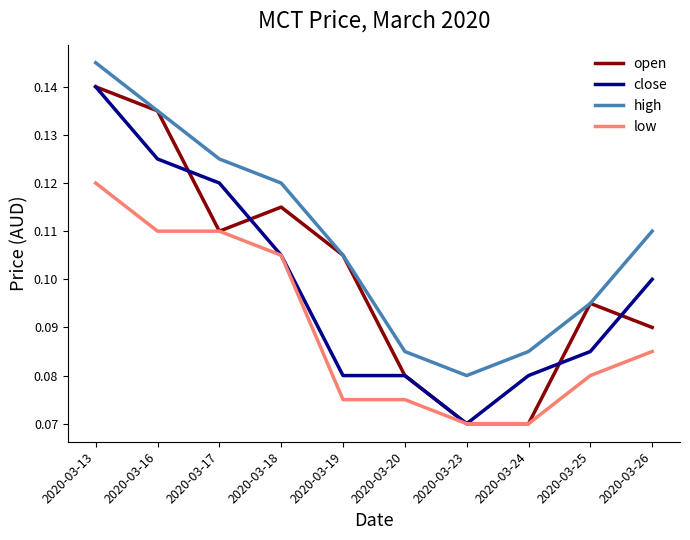

Which category has the highest value in the open series?

2020-03-13